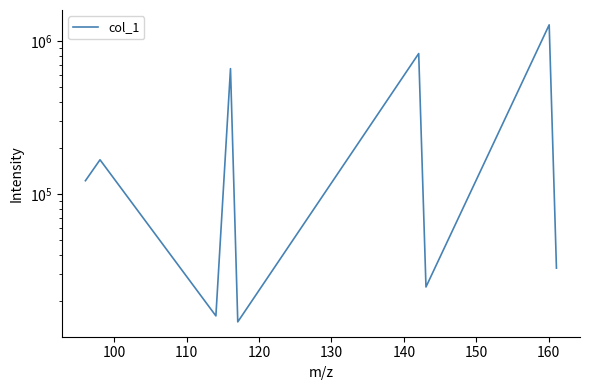

Is it true that the value at 160 is 1281915.1?

True